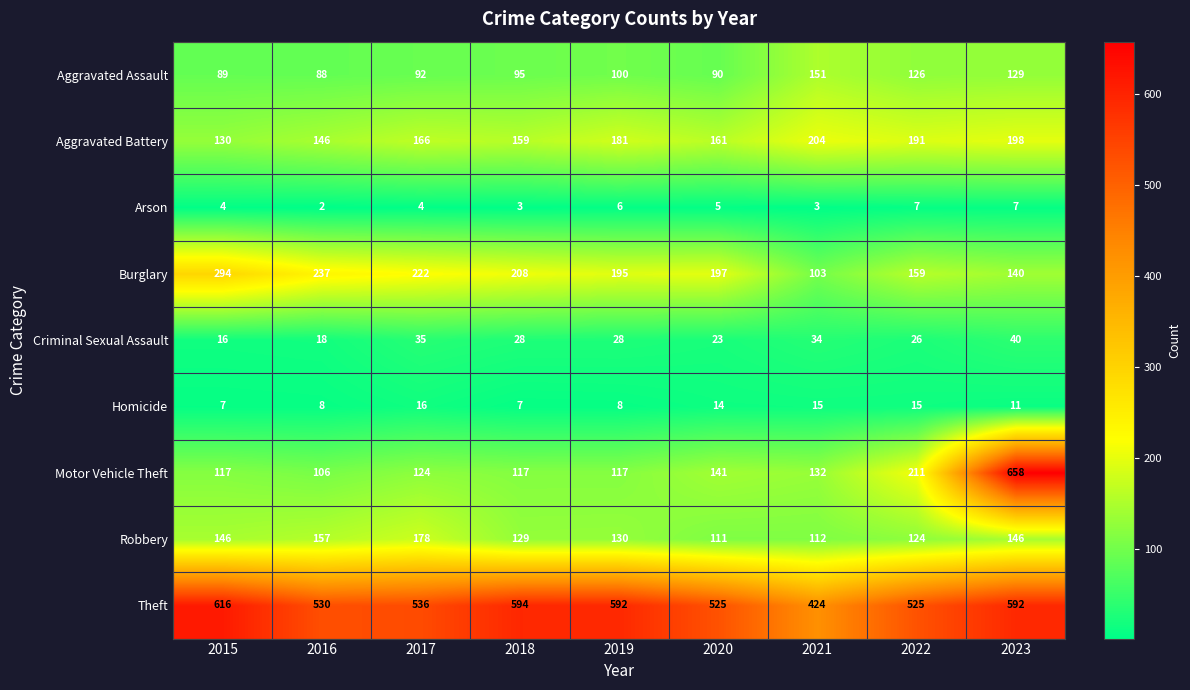

Read the Robbery value at 2016.

157